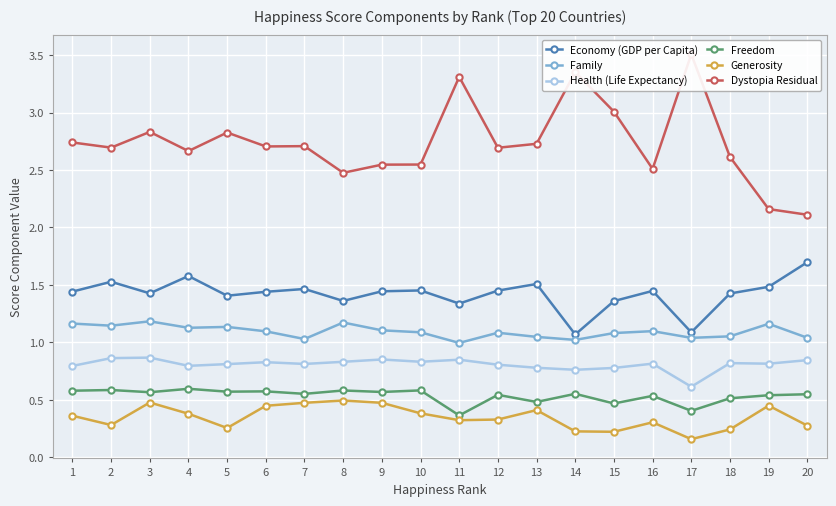

What is the maximum value for Economy (GDP per Capita)?

1.7